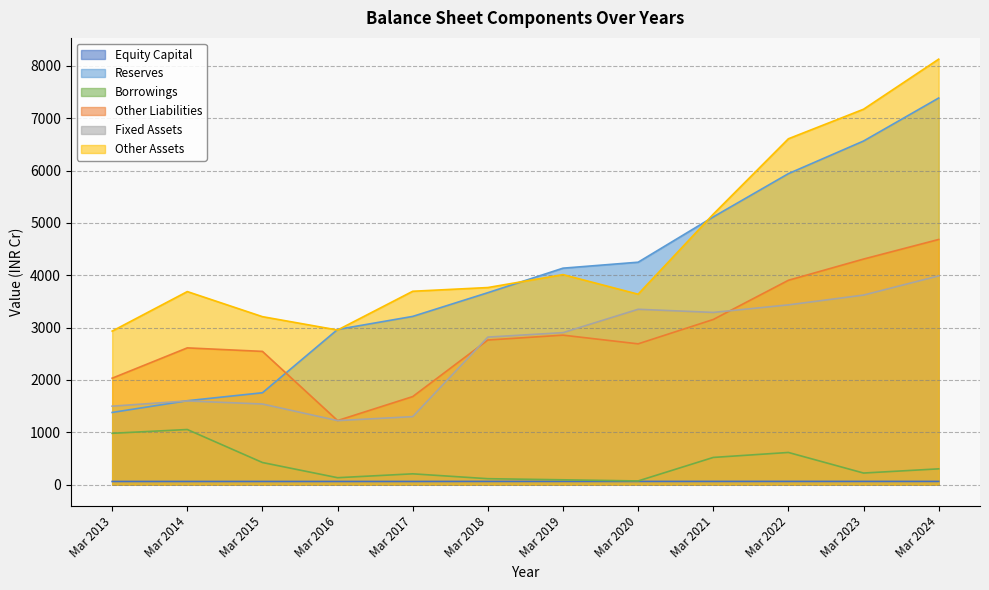

What is the approximate value of Reserves at Mar 2023, to the nearest 50?

6550